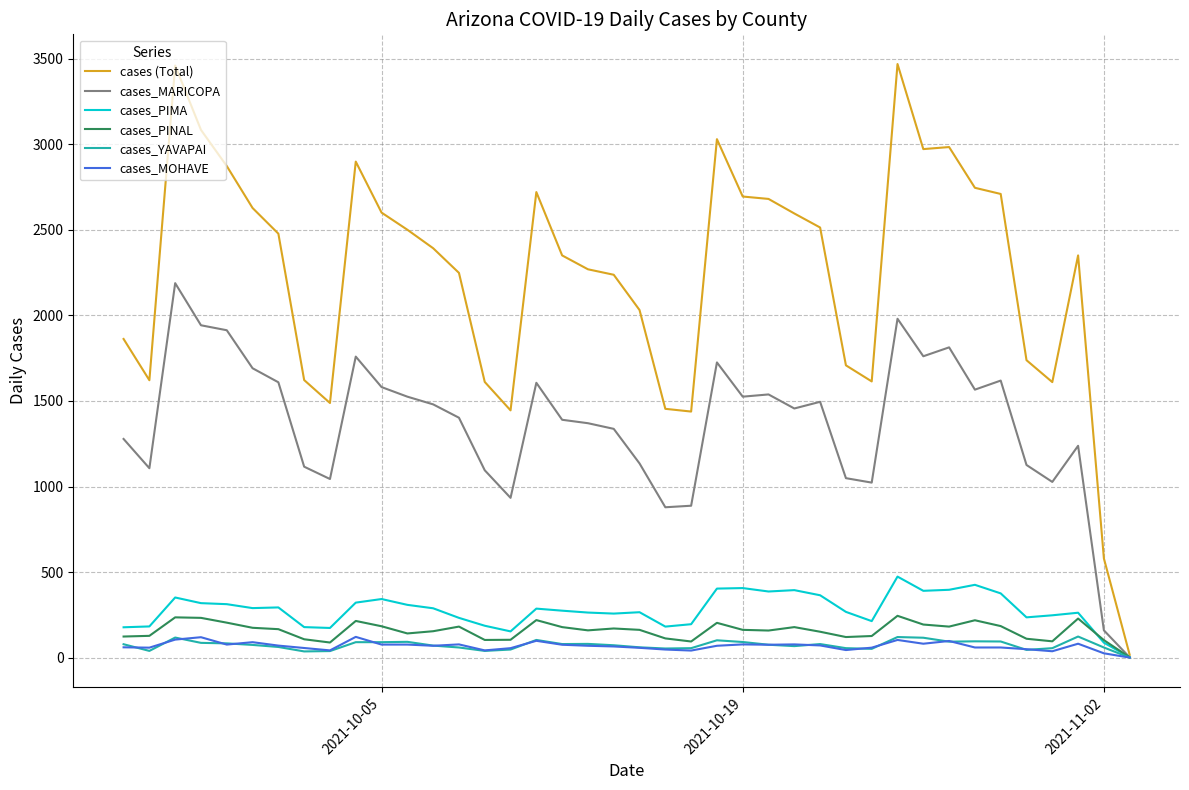

True or false: cases (Total) has more than 1 interior local peaks.

True